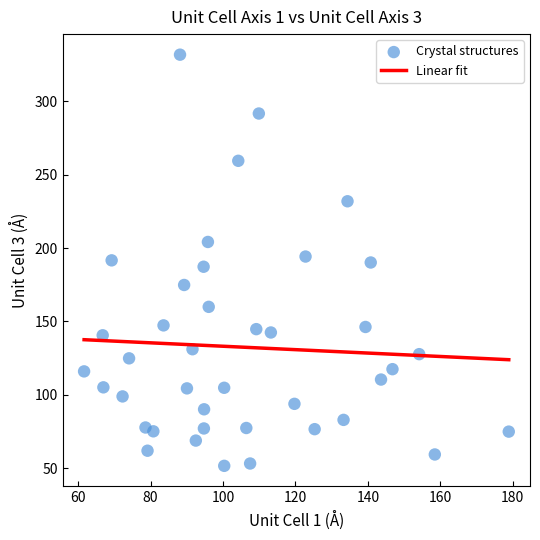

What is the range of X values (max minus min)?

117.3